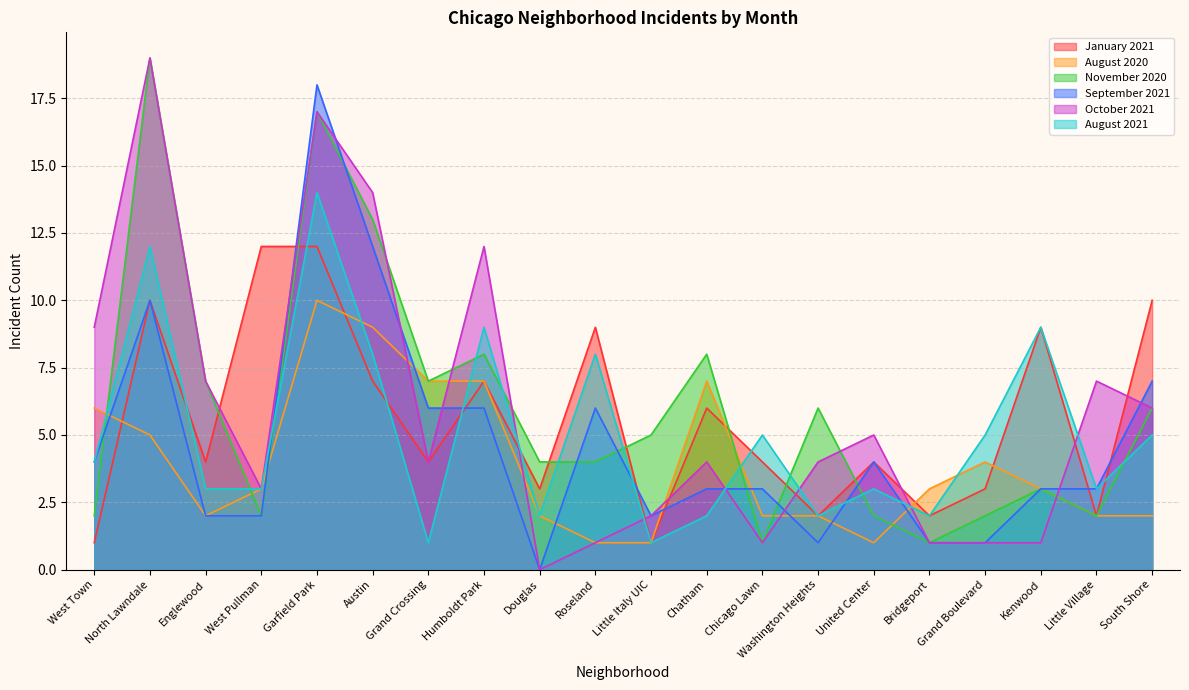

Which has a higher value, Douglas or West Pullman?

West Pullman